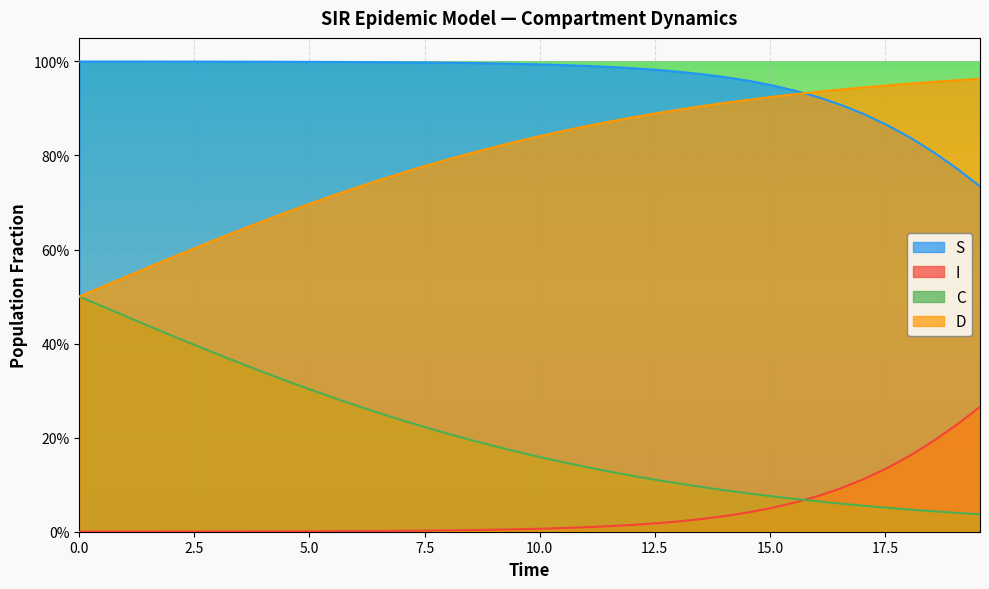

The value of C at 15.0 is 0.1. True or false?

False